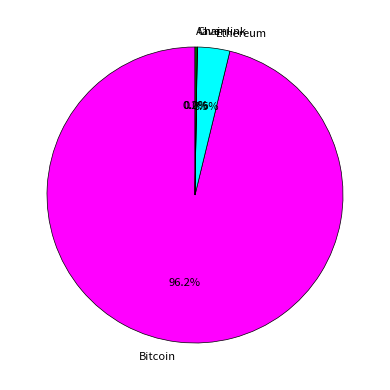

What is the majority slice?

Bitcoin